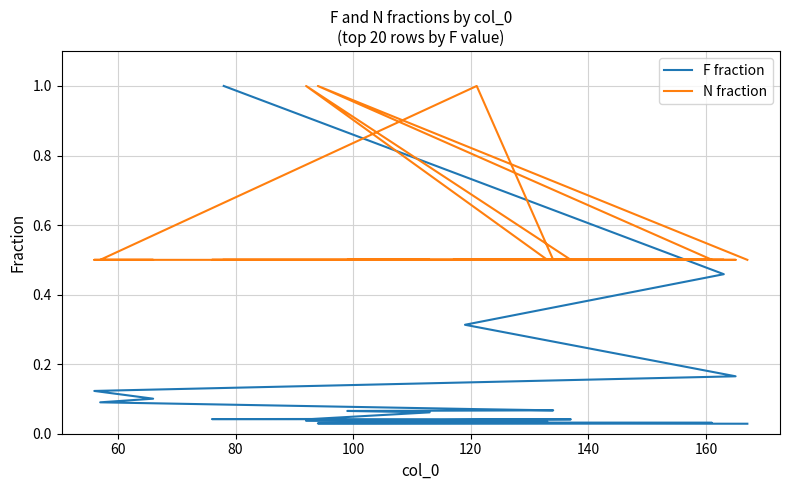

How many intersections are there between N fraction and F fraction?

1